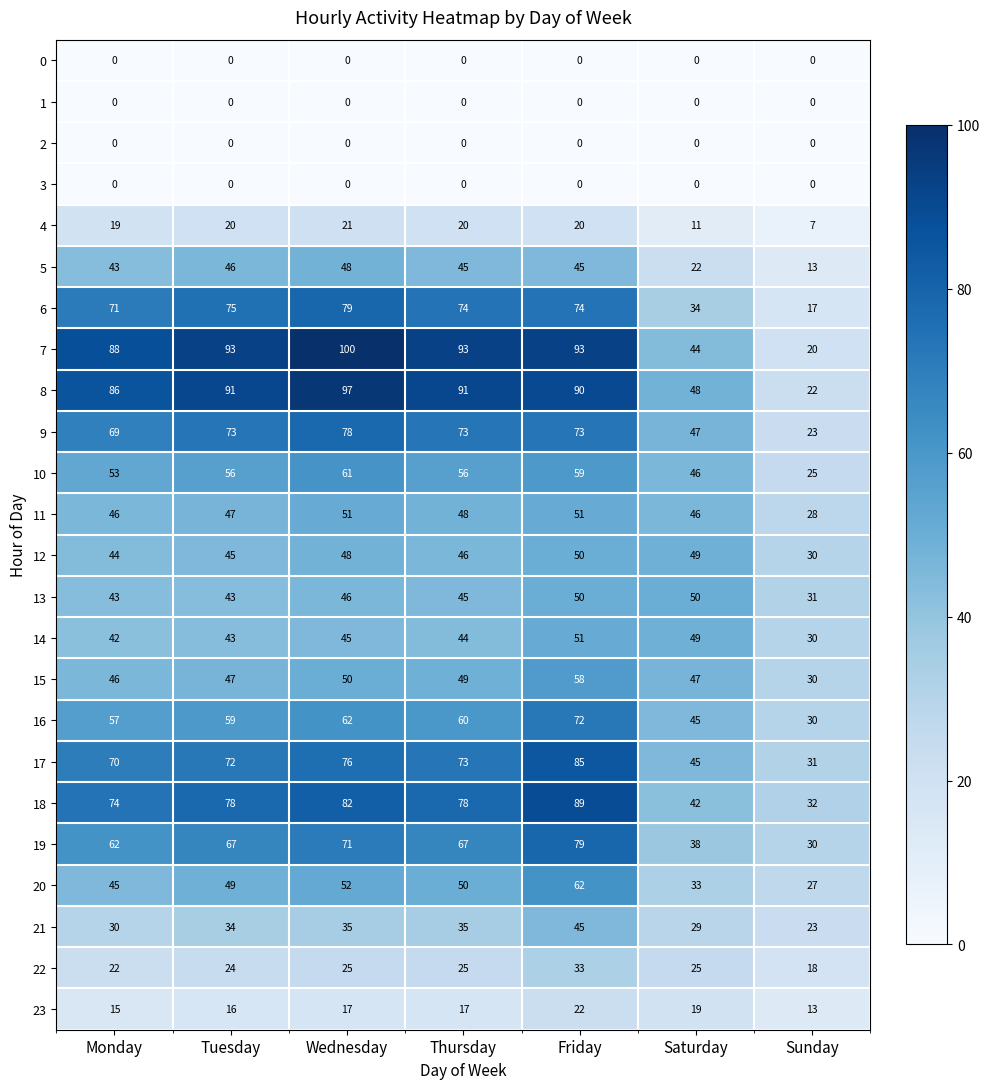

Where is 19 nearest to the value 54?

Monday